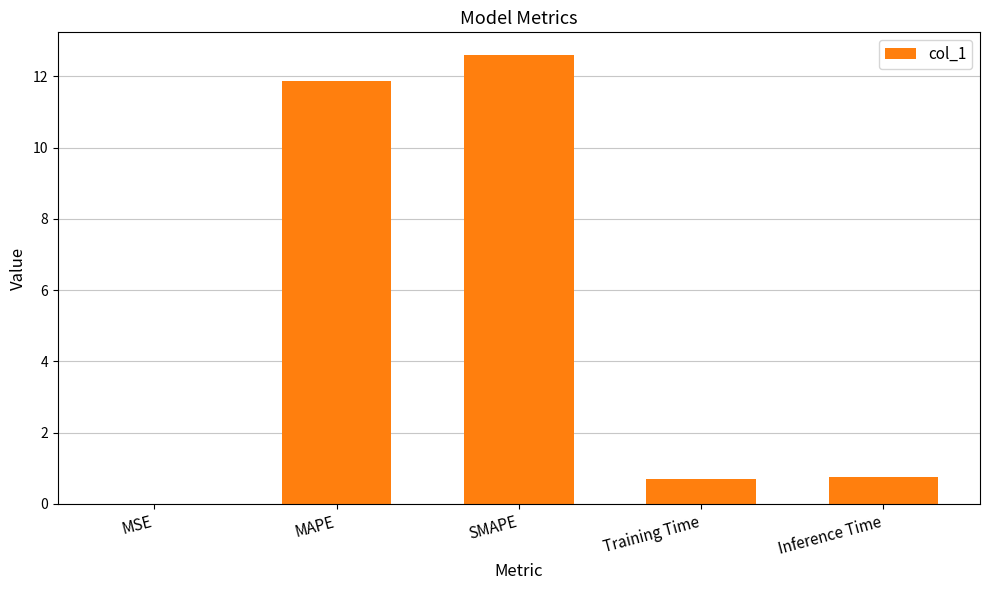

Between SMAPE and MAPE, which is larger?

SMAPE